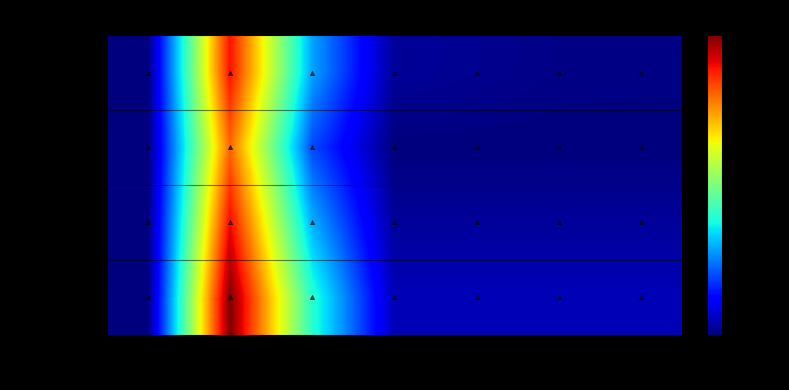

Reading left to right, extract all data points from this chart.

R1=178269: R0=0.0	R1=0.9	R2=0.3	R3=0.0	R4=0.0	R5=0.0	R6=0.0
R1=160000: R0=0.0	R1=0.8	R2=0.2	R3=0.0	R4=0.0	R5=0.0	R6=0.0
R1=180000: R0=0.0	R1=0.9	R2=0.3	R3=0.0	R4=0.0	R5=0.0	R6=0.0
R1=200000: R0=0.0	R1=1.0	R2=0.4	R3=0.1	R4=0.1	R5=0.1	R6=0.1